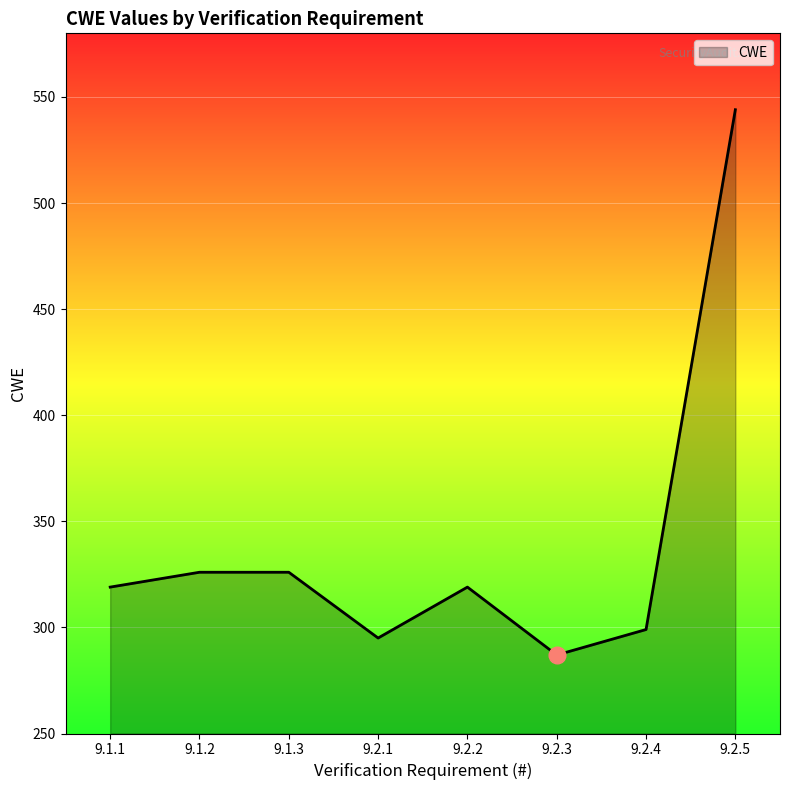

What is the maximum value shown in the chart?

544